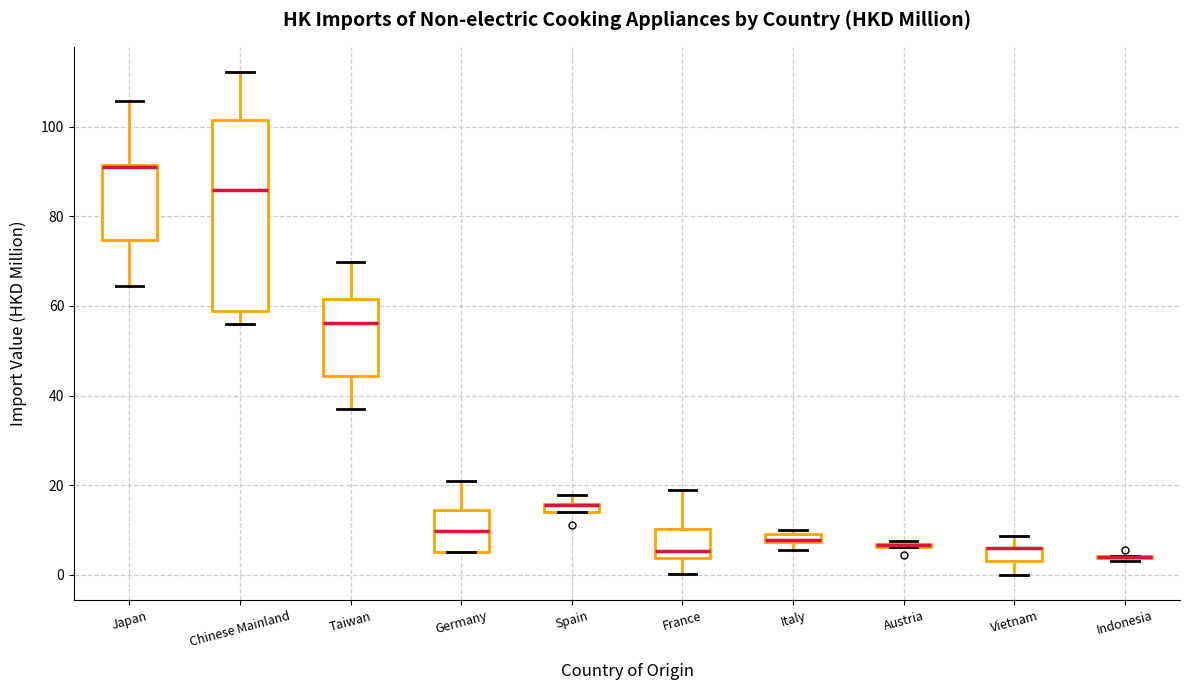

Where does the upper whisker of the box for Chinese Mainland end on the y-axis? The values are not printed on the chart, so give them approximately, as read against the axis.

112